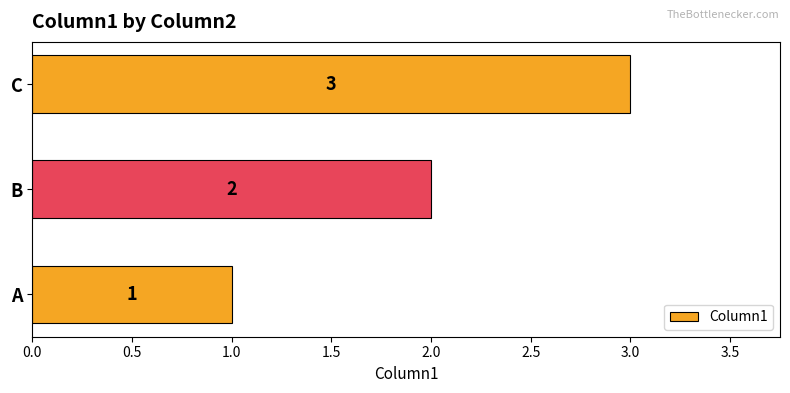

How many values are between 1 and 3?

3